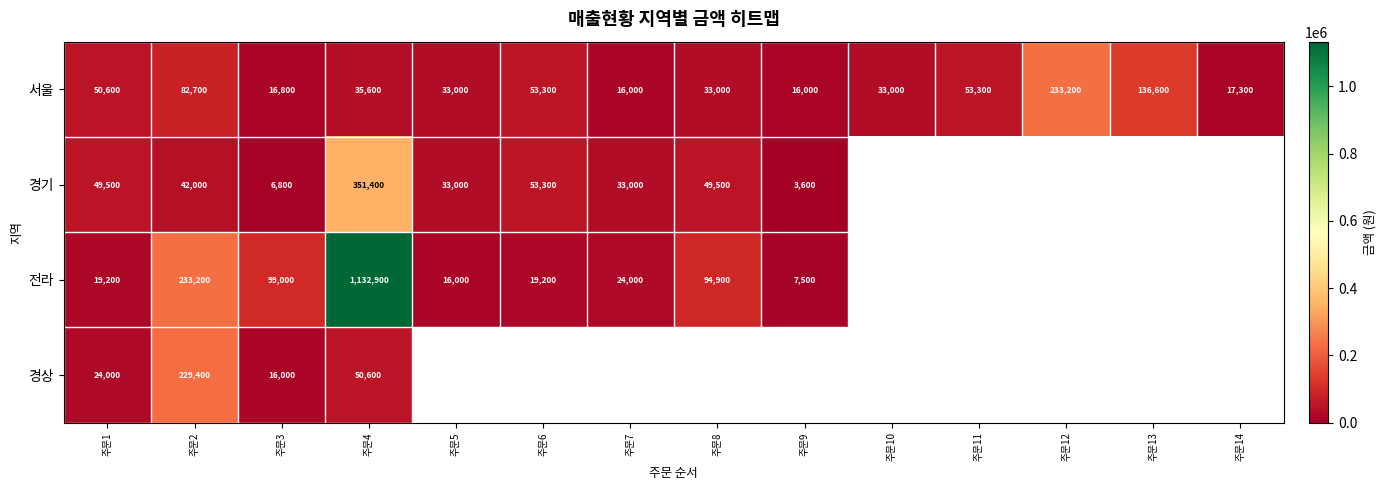

Which has a higher value, 주문8 or 주문2?

주문2